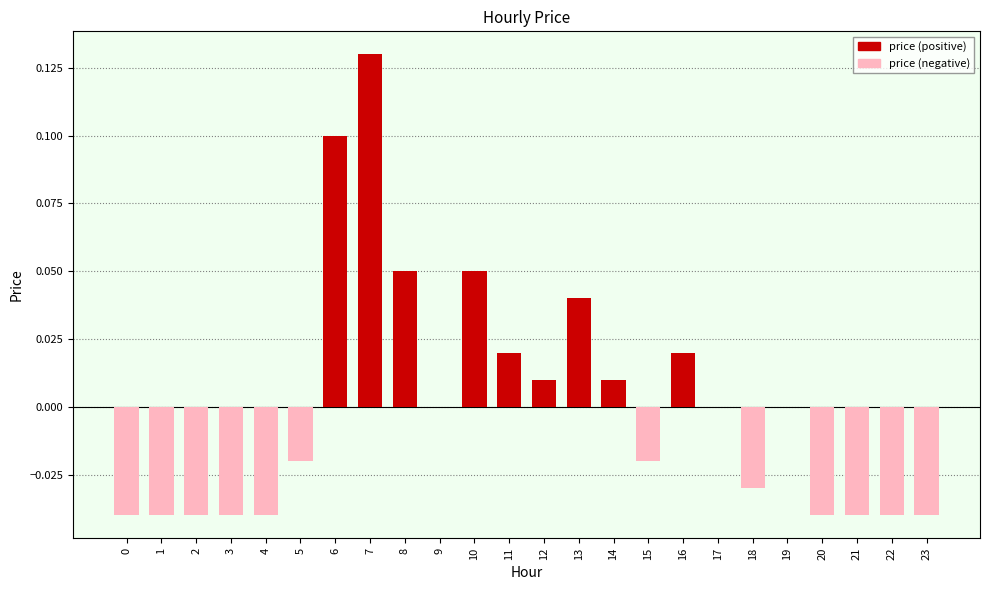

Which has a higher value, 23 or 6?

6